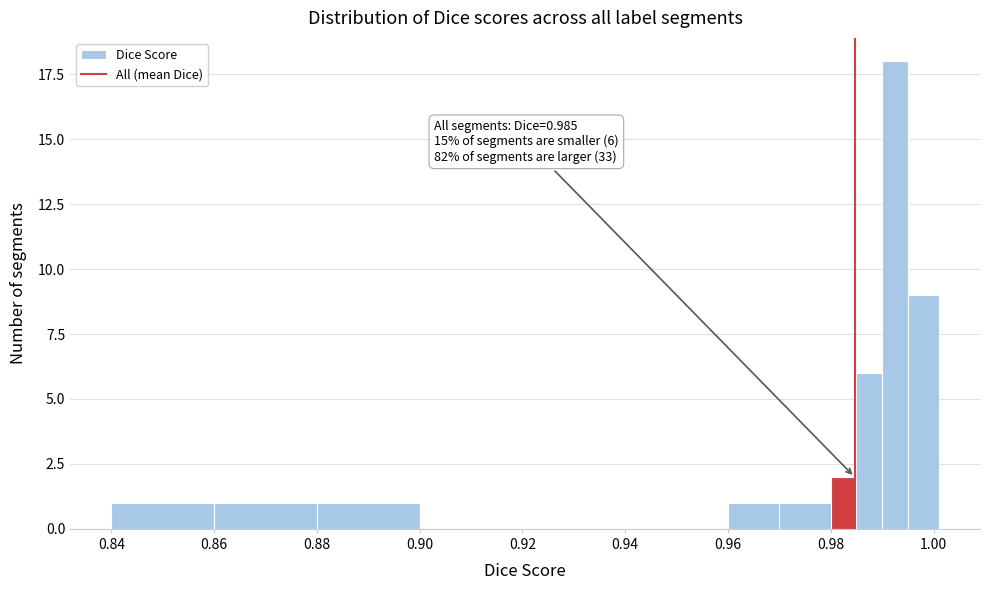

Read against the x-axis, roughly where is the centre of the tallest bar?

0.992